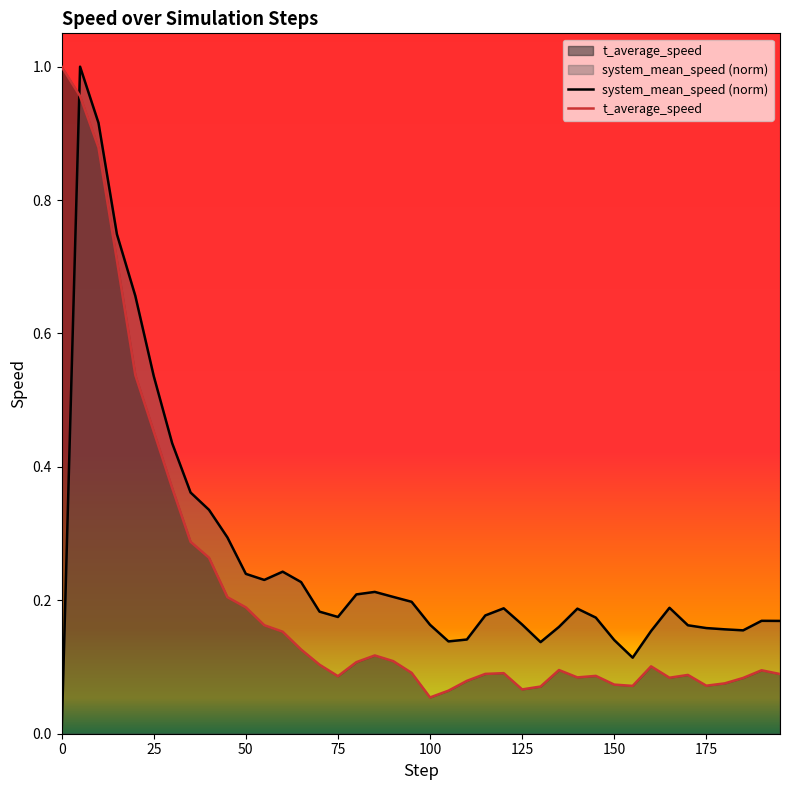

What is the value of the t_average_speed point at the 11th from the left?

0.2